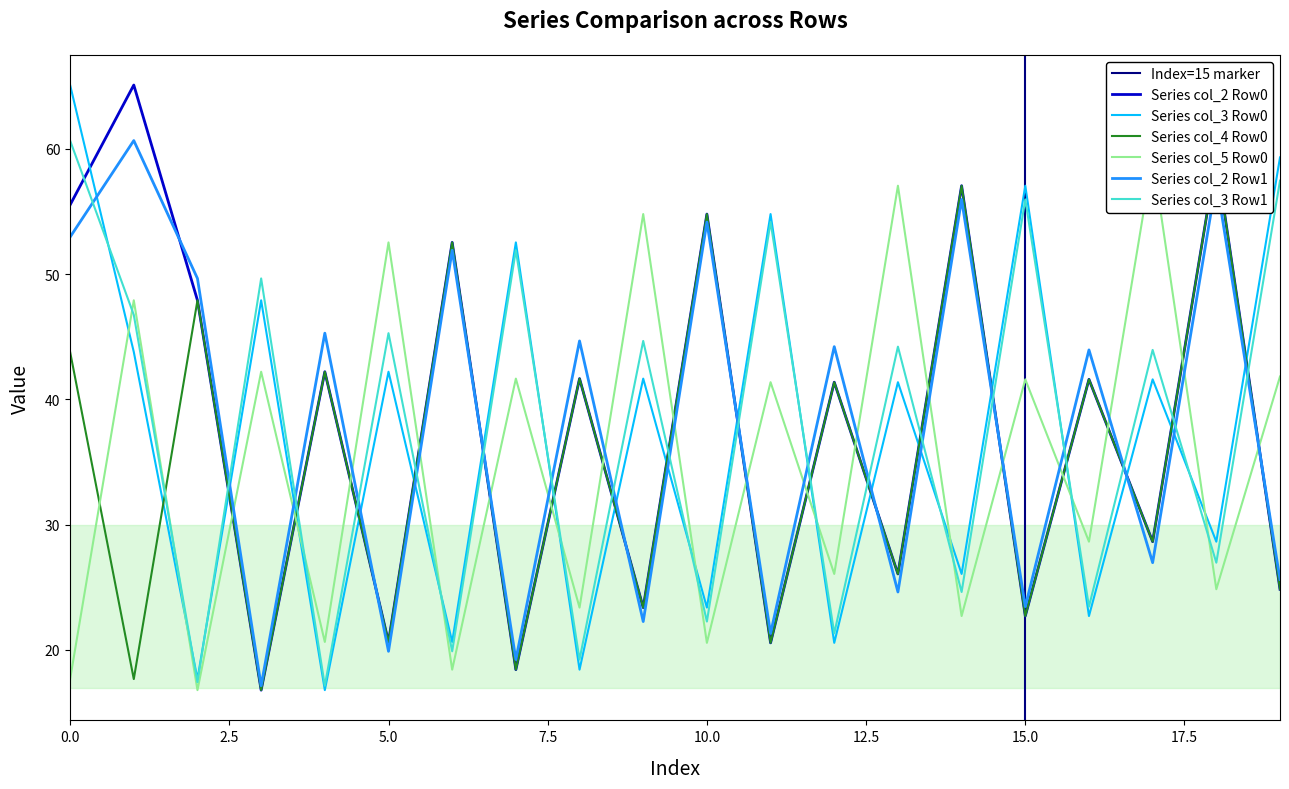

How many lines are shown in the chart?

6